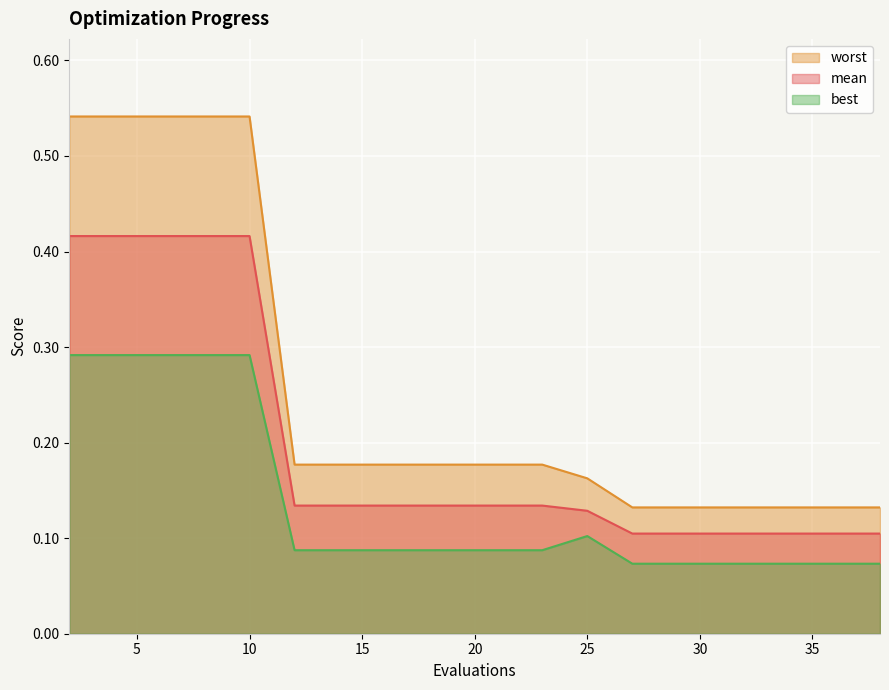

How many best values are between 0 and 1?

20